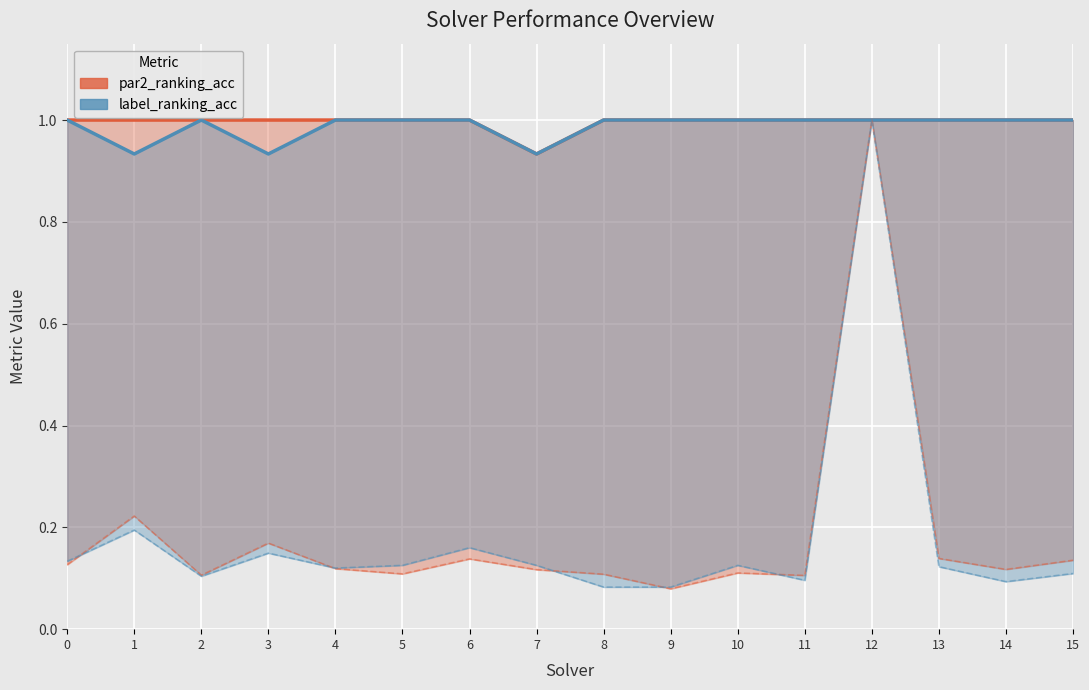

What is the difference between the label_ranking_acc values at 7 and 11?

0.1